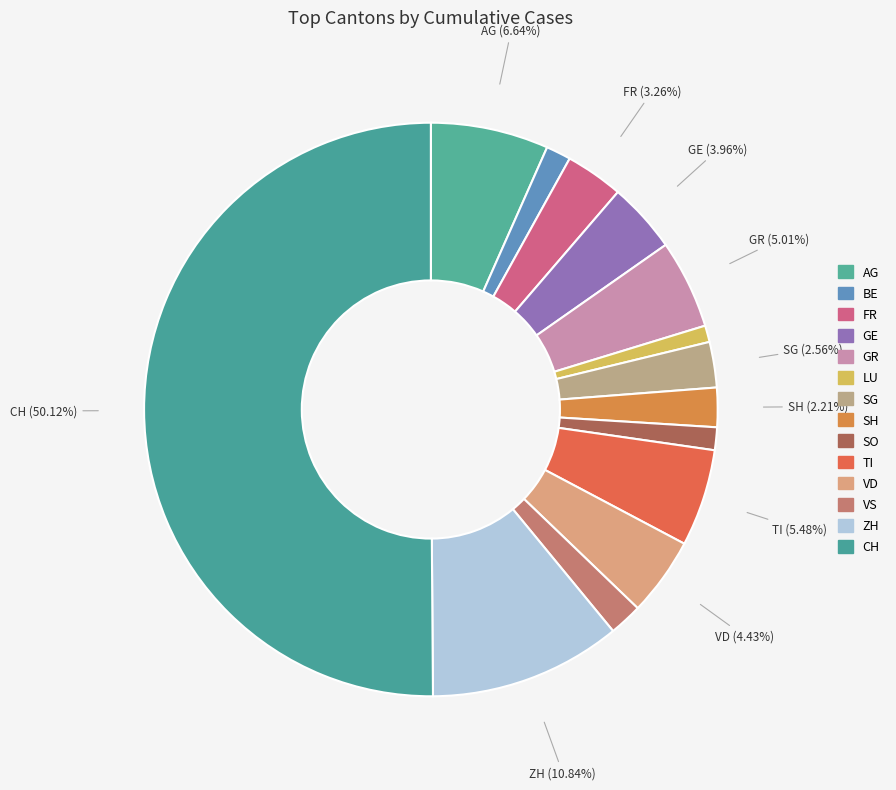

To the nearest percent, what is the difference between the SG and TI slice percentages?

3%